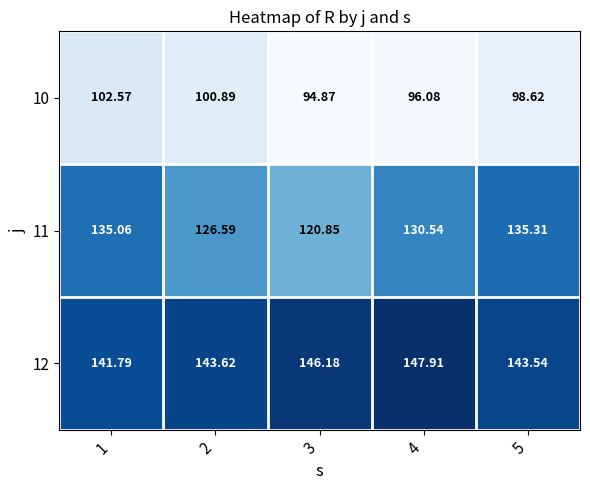

Is the value of 11 at 1 greater than the value of 10 at 2?

Yes